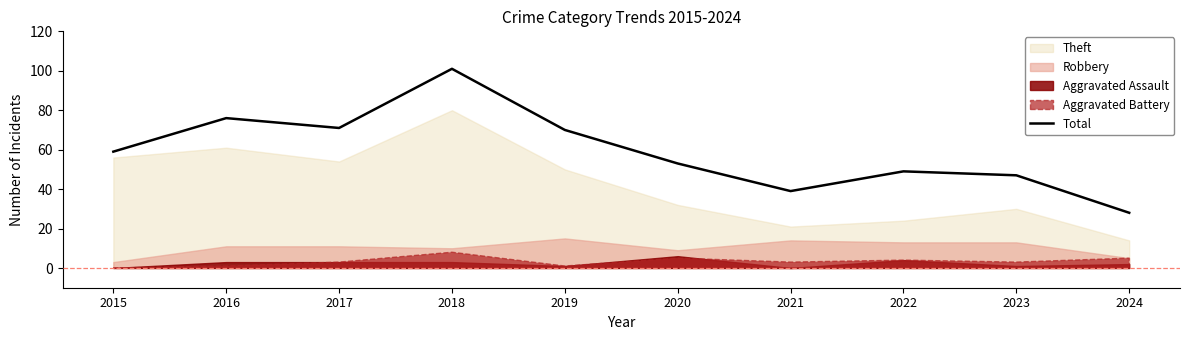

What is the value of the 9th point from the left?

47